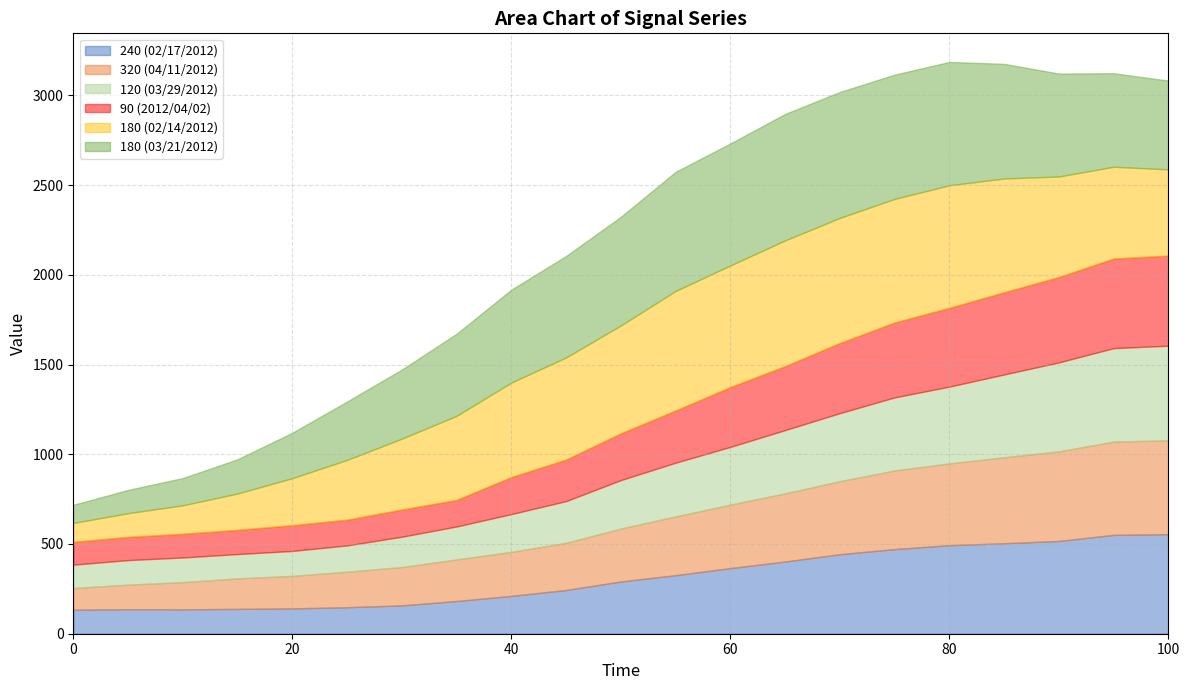

Between 70 and 20, which is larger?

70